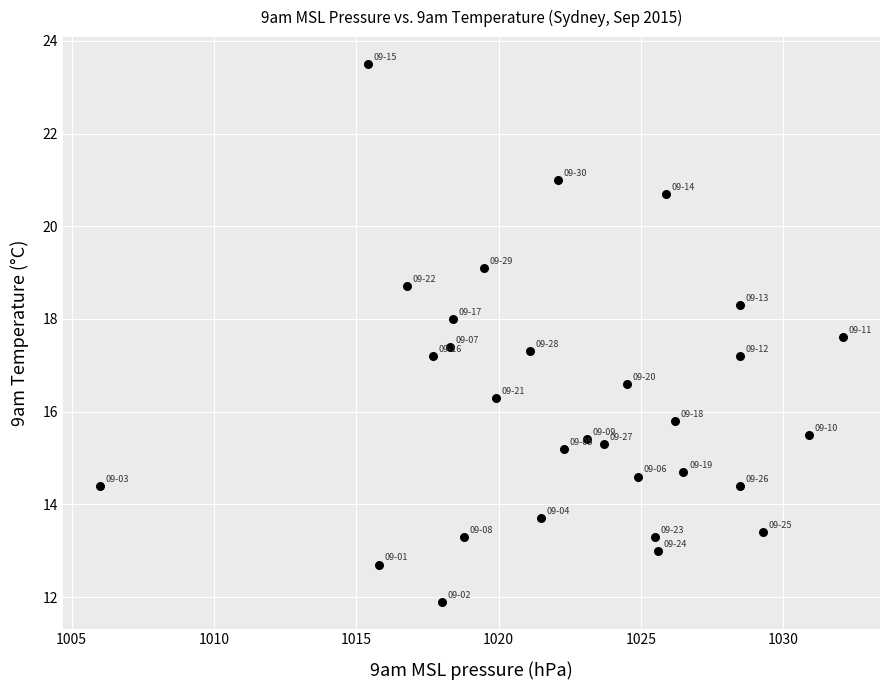

What is the range of Y values (max minus min)?

11.6